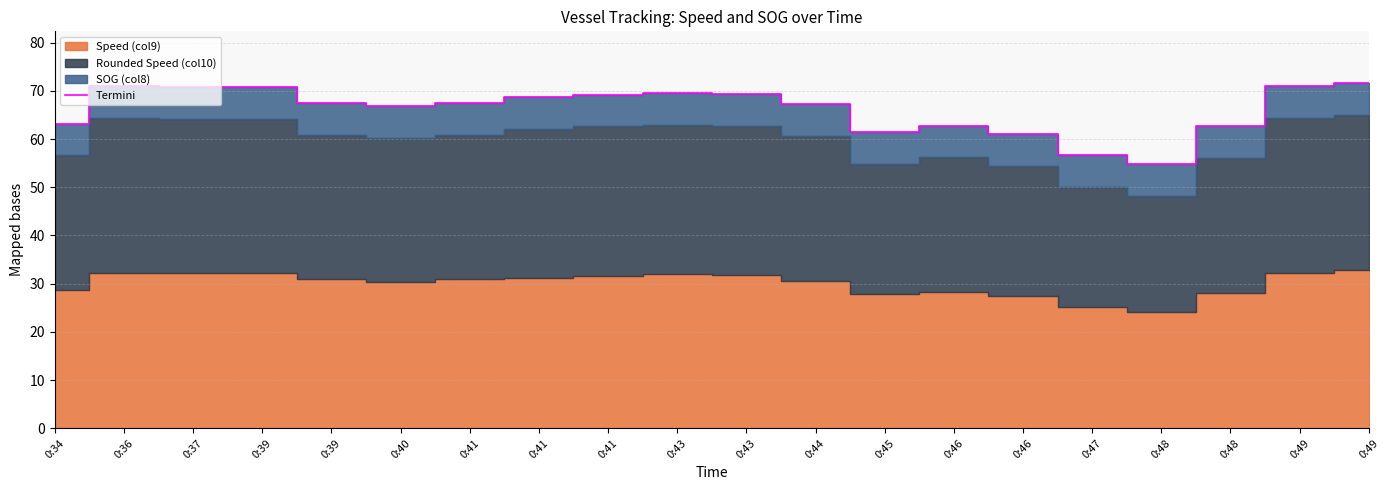

At which category does the data reach its first local valley?

0:40